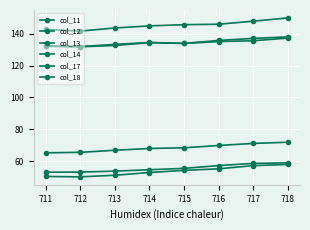

True or false: col_14 and col_17 cross at least once.

False